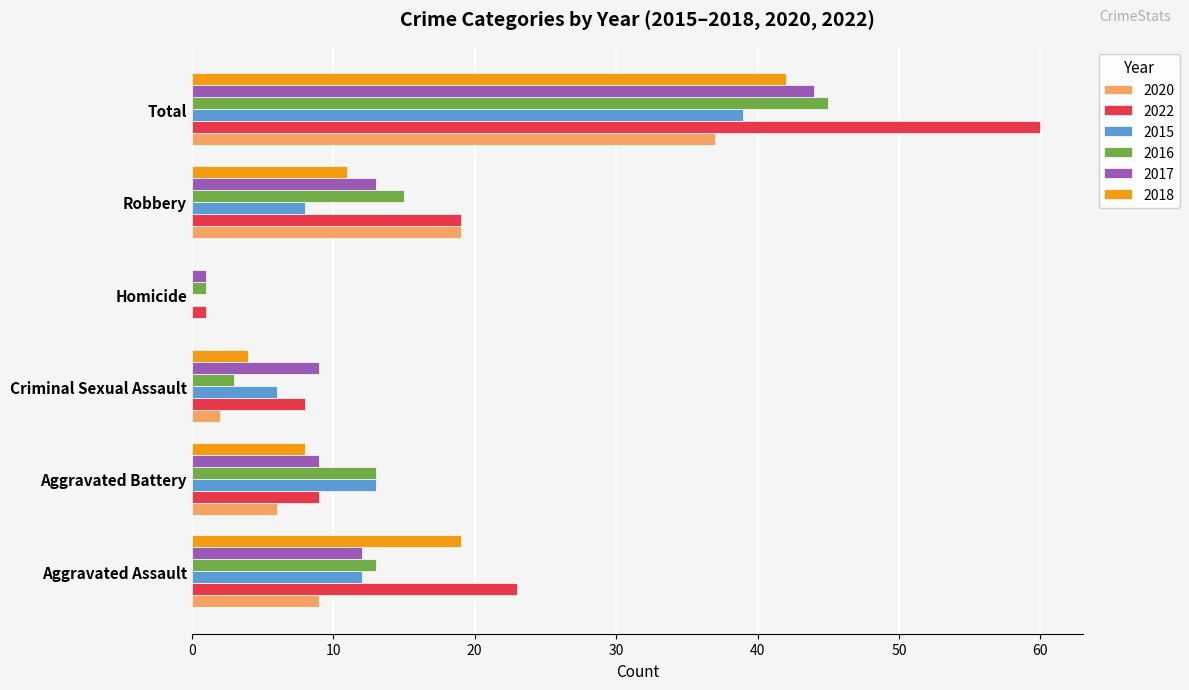

Which series has the largest range (max minus min)?

2022